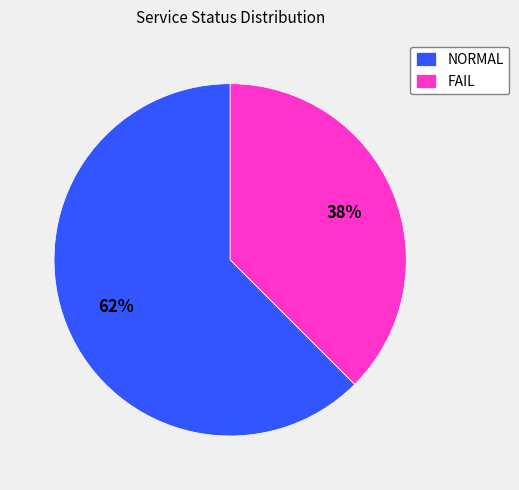

Which has a higher value, NORMAL or FAIL?

NORMAL